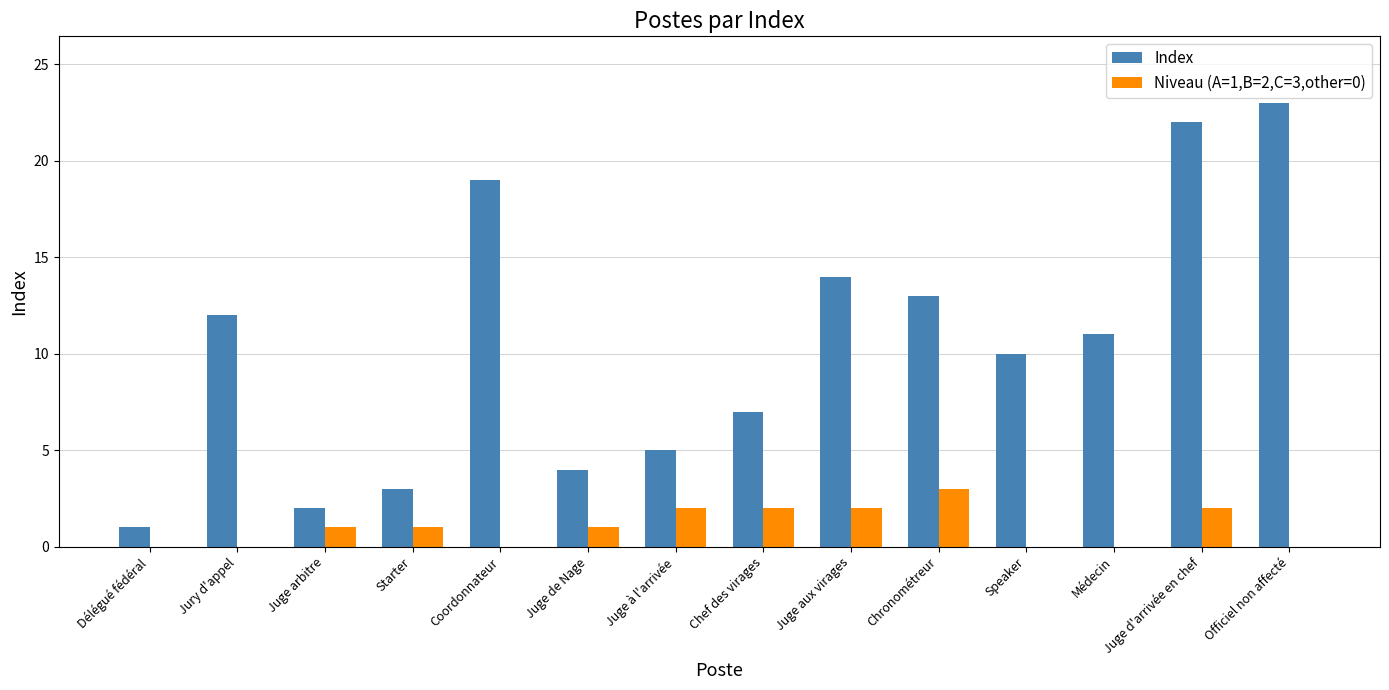

What is the highest value of the Index series?

23